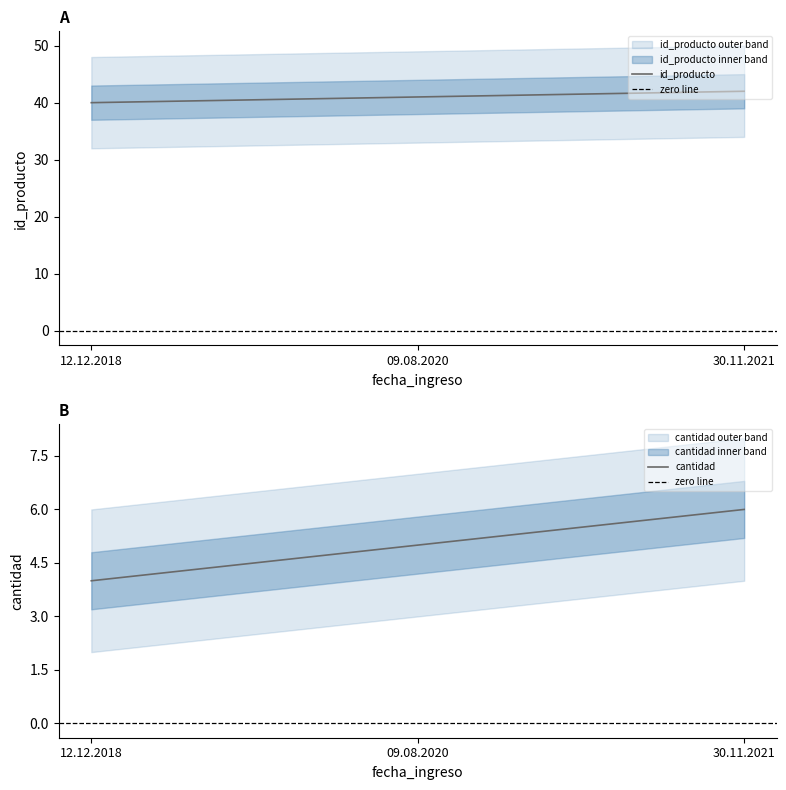

What is the average value of the id_producto series?

41